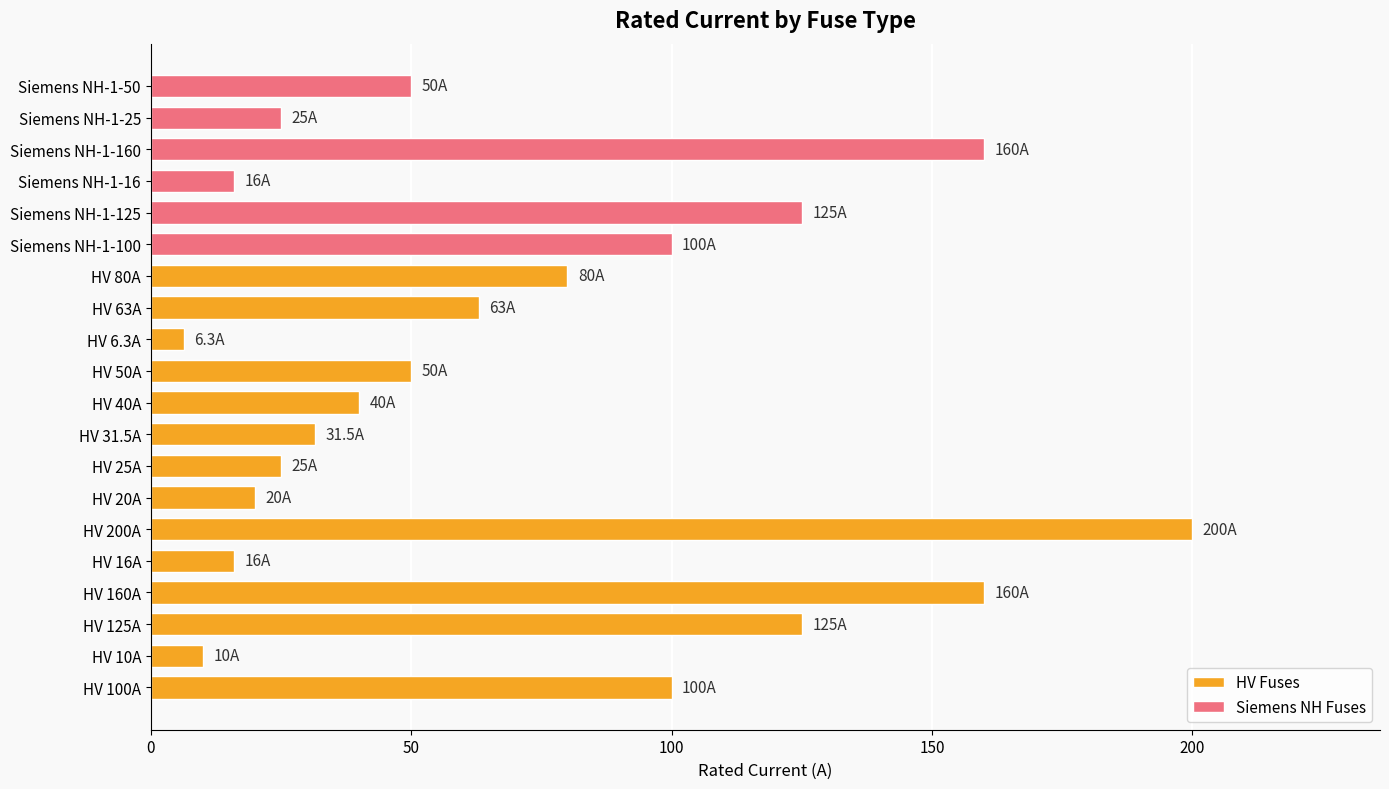

What is the change in value from Siemens NH-1-125 to Siemens NH-1-25?

-100.0